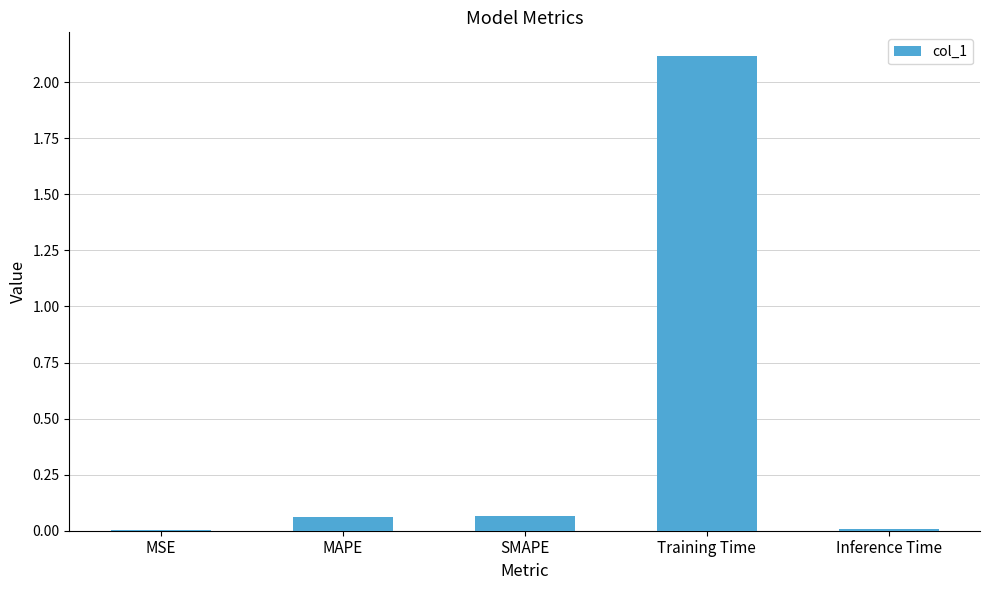

The value at Training Time is 2.1. True or false?

True